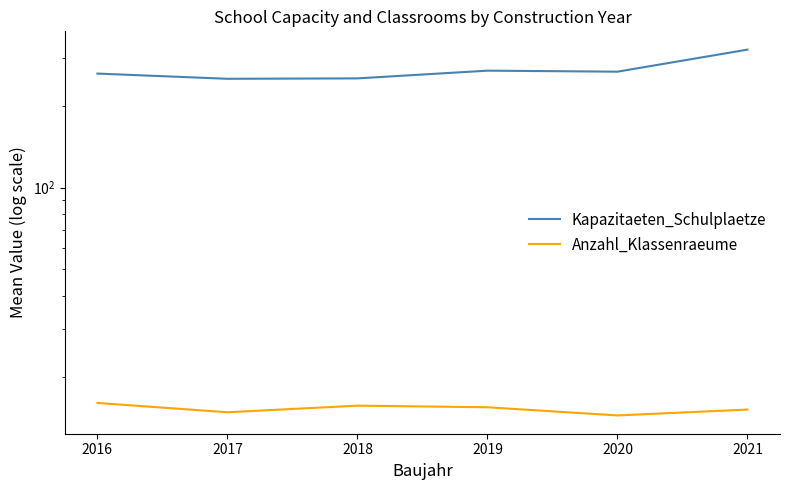

Reading left to right, what are all the values shown in this chart?

Kapazitaeten_Schulplaetze: 263.4	252.0	252.9	270.0	267.7	322.8
Anzahl_Klassenraeume: 16.1	14.9	15.7	15.5	14.5	15.2